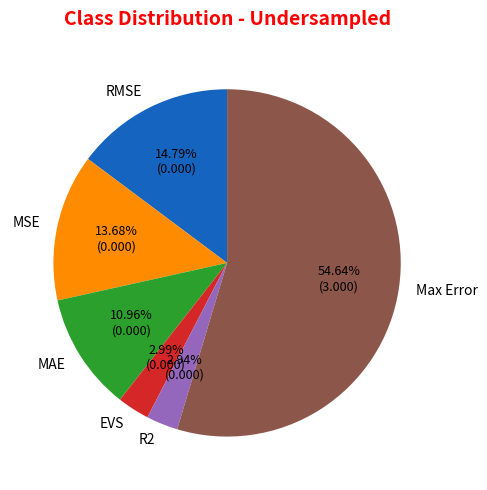

What percentage is the RMSE slice, to the nearest percent?

15%